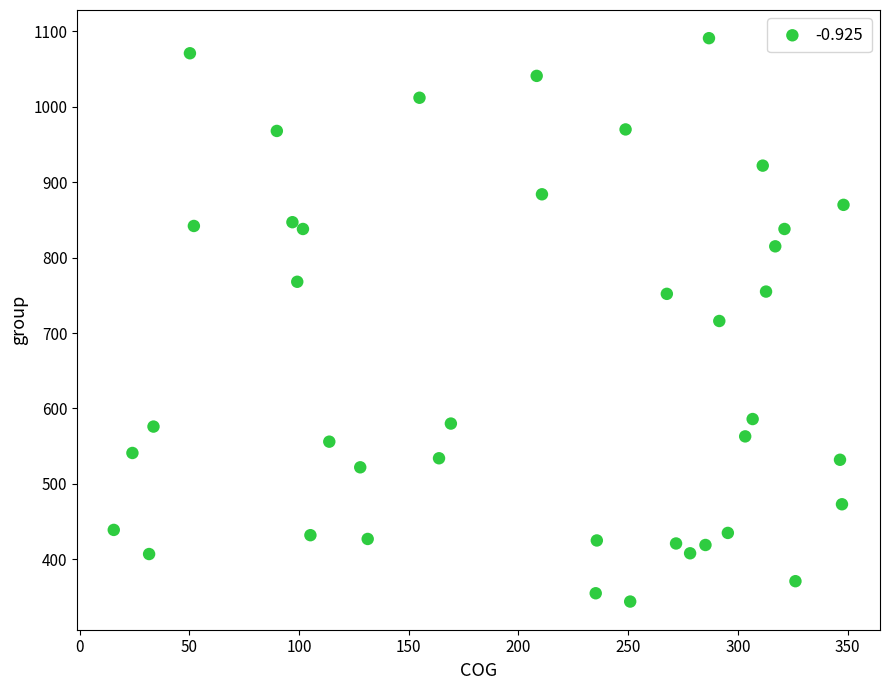

What is the range of Y values (max minus min)?

747